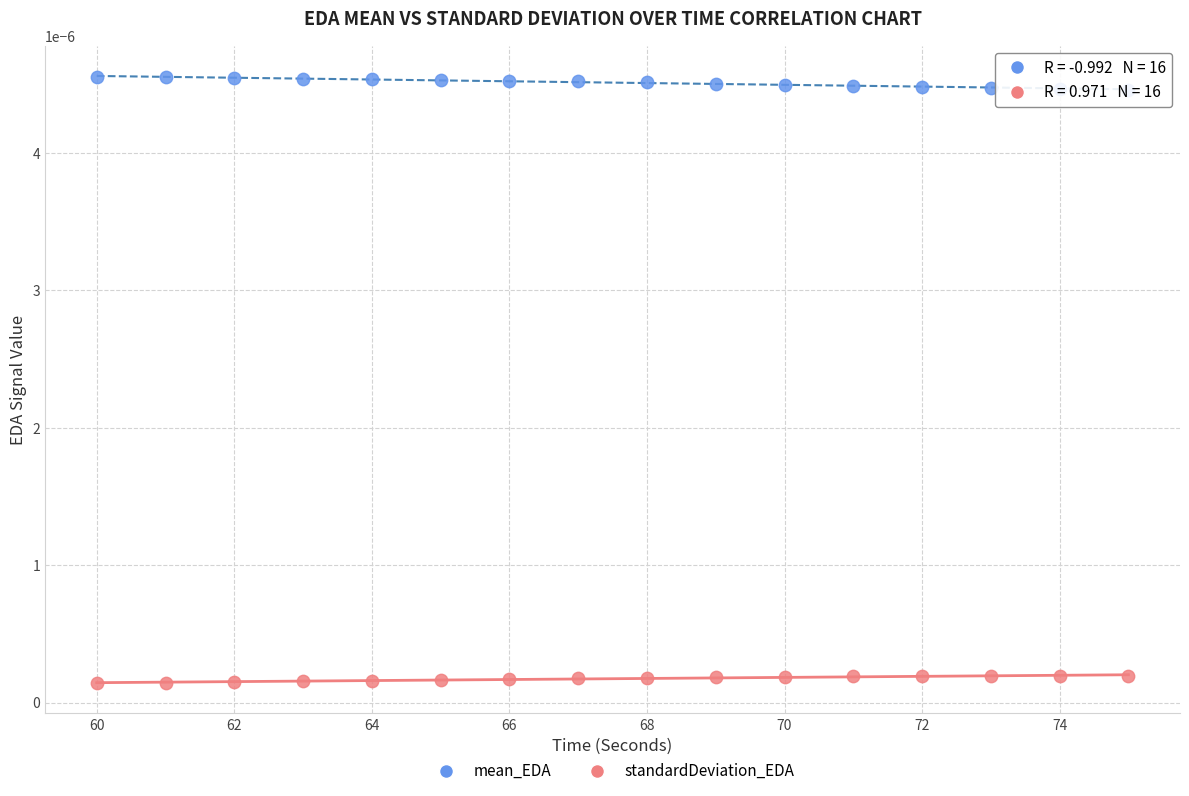

Which series contains the highest Y value?

mean_EDA